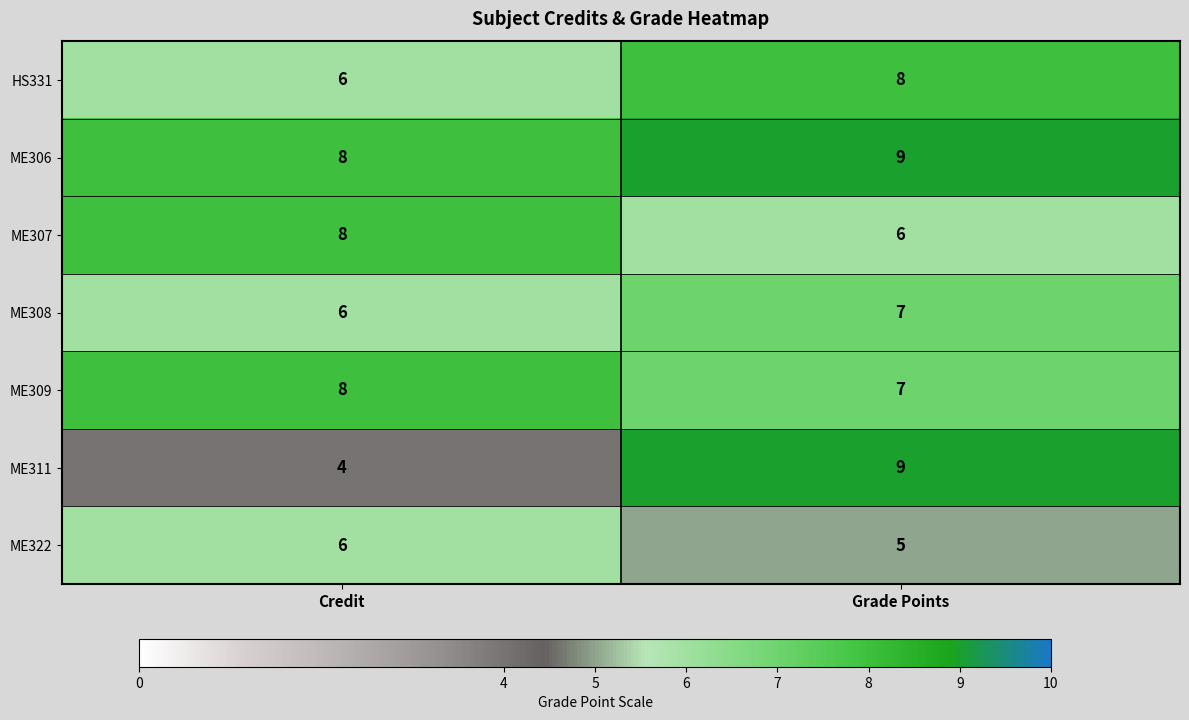

At which label is ME308 closest to 6?

Credit